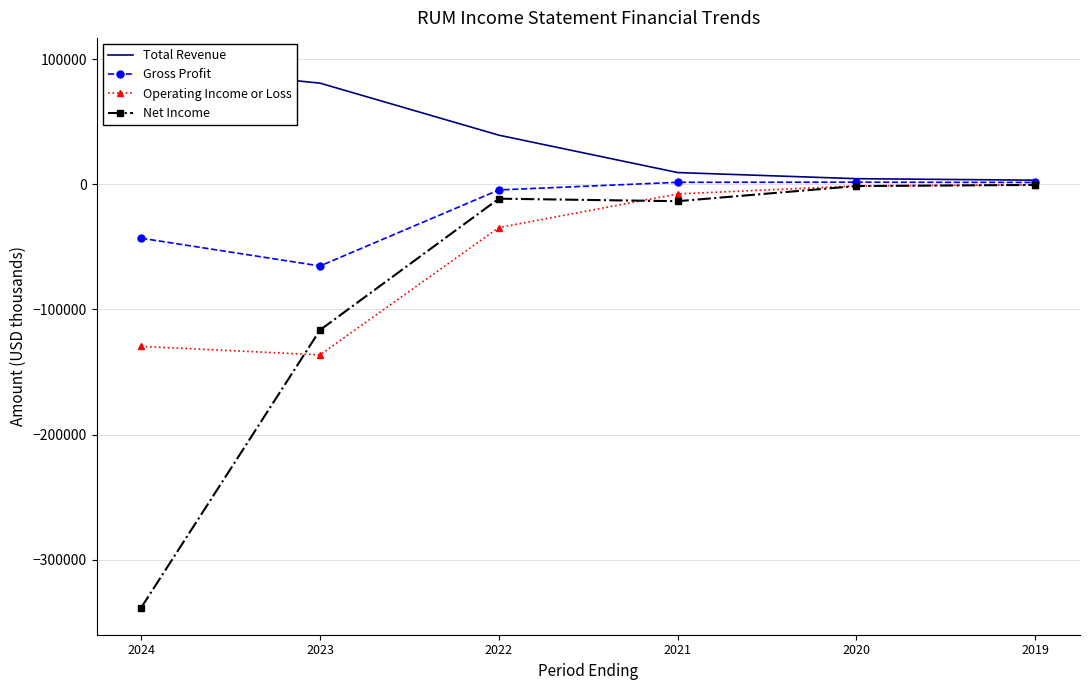

Reading right to left, list all the values displayed in this chart.

Total Revenue: 3400	4600	9500	39400	81000	95500
Gross Profit: 1600	1800	1700	-4400	-65200	-43000
Operating Income or Loss: -300	-1200	-7600	-34500	-136300	-129500
Net Income: -400	-1300	-13400	-11400	-116400	-338400